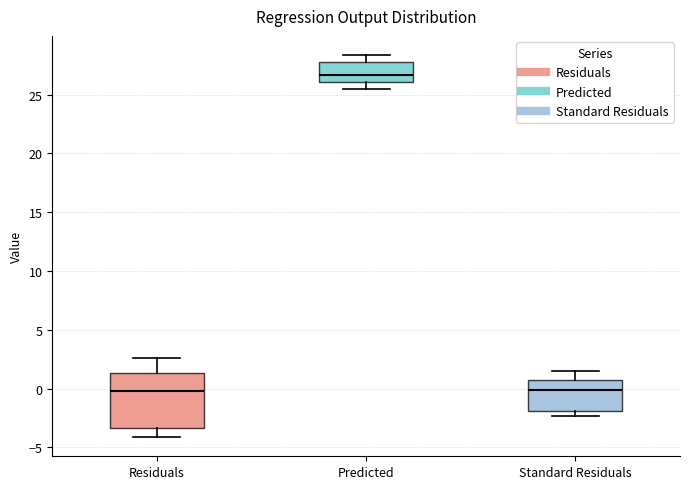

Reading left to right, transcribe this box plot: for each box, give where its median line is, the range the box spans, and where its two whiskers end, as read against the y-axis. The values are not printed on the chart, so give them approximately, as read against the axis.

Residuals: median 0.0, box -3.5 to 1.5, whiskers -4.0 to 2.5
Predicted: median 26.5, box 26.0 to 28.0, whiskers 25.5 to 28.5
Standard Residuals: median 0.0, box -2.0 to 1.0, whiskers -2.5 to 1.5